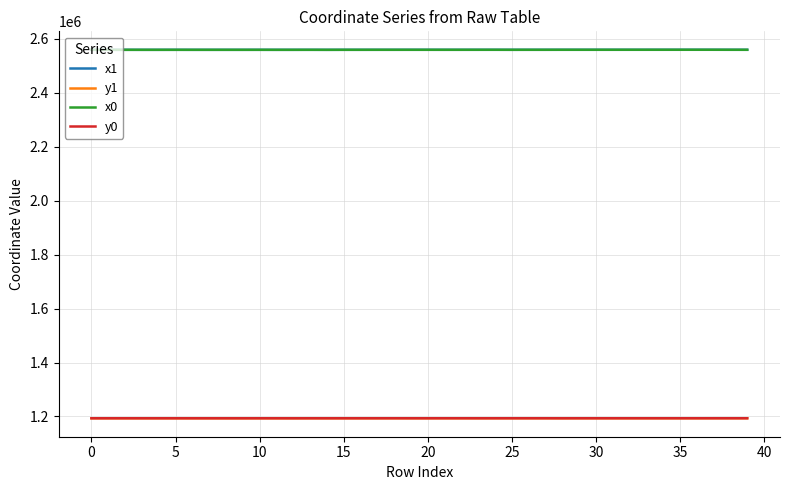

True or false: y0 and x0 cross at least once.

False